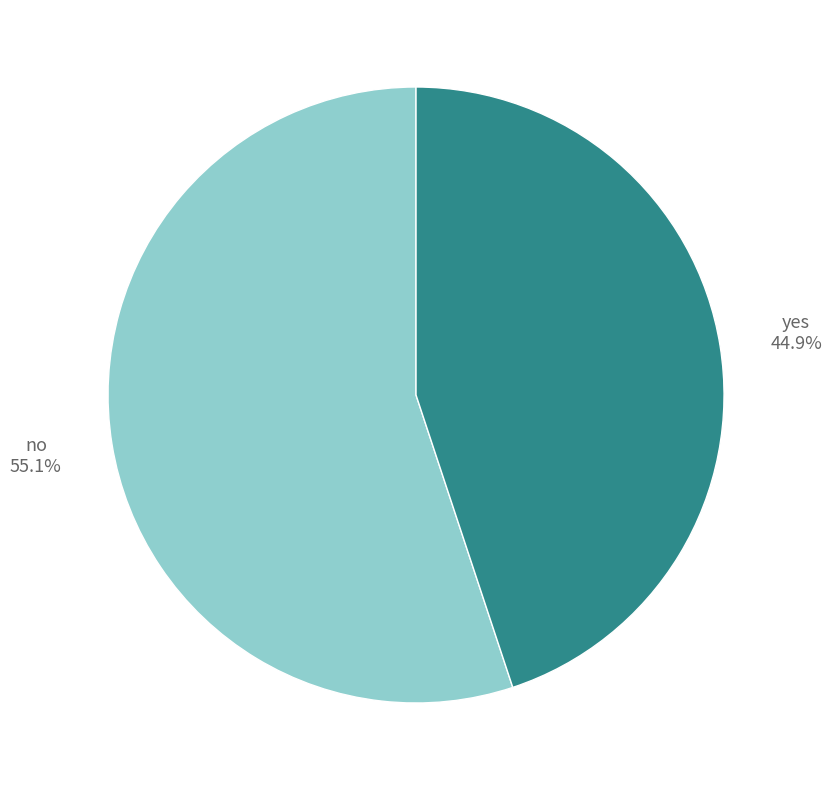

What percentage is the no slice, to the nearest percent?

55%